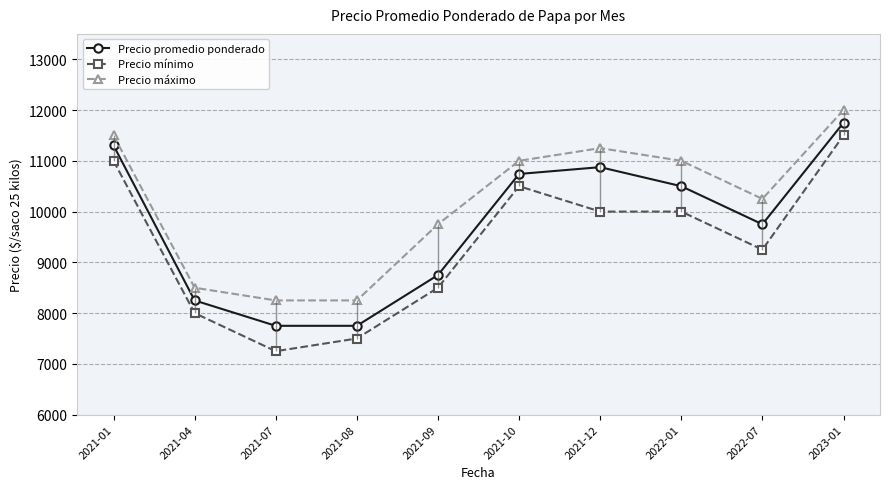

At which category is the sum across all series the highest?

2023-01